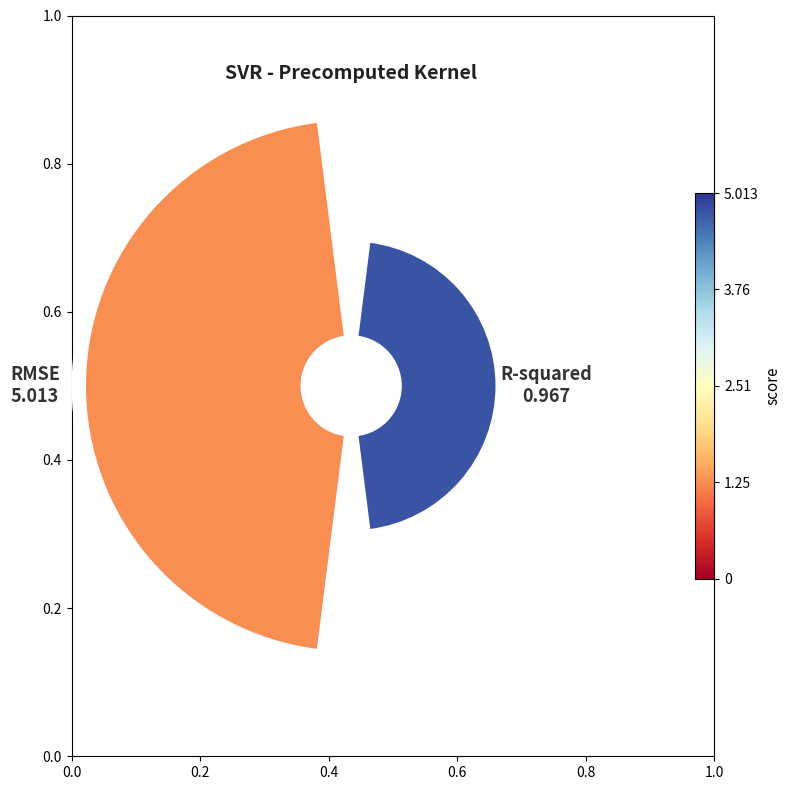

Combined, do 0.0 and 0.2 account for over 50%?

Yes